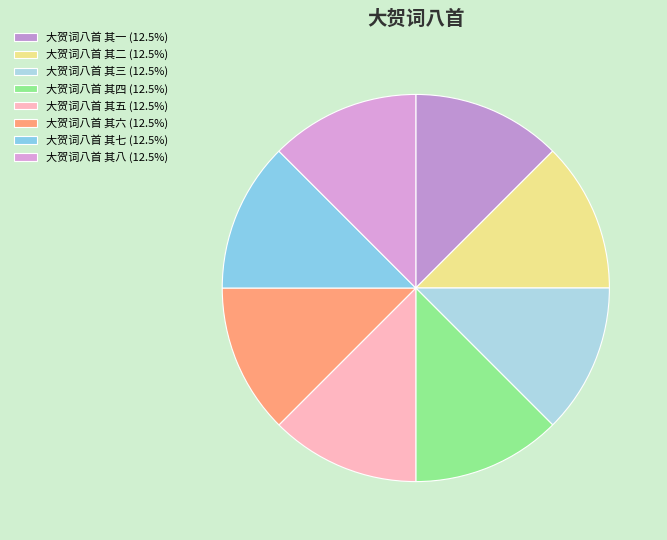

Is it true that 大贺词八首 其五 is 13% of the pie?

True